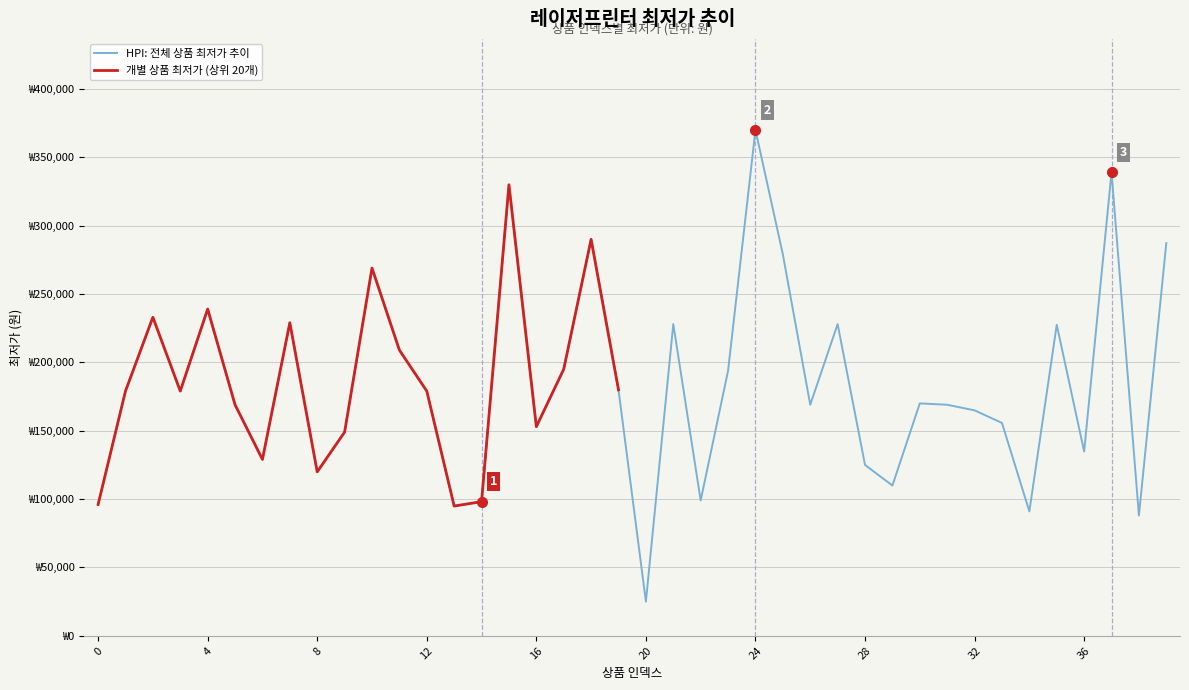

What is the ratio of the value at 8 to the value at 22?

1.2